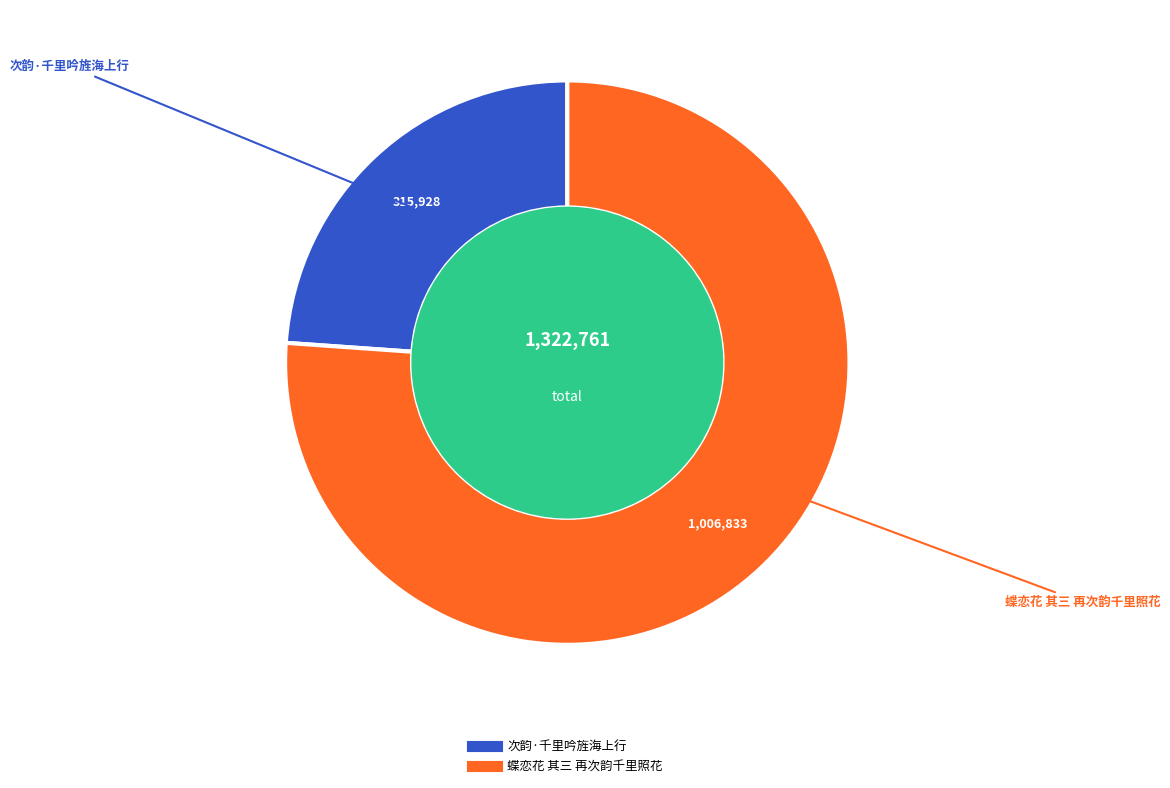

Is it true that 蝶恋花 其三 再次韵千里照花 is 83% of the pie?

False